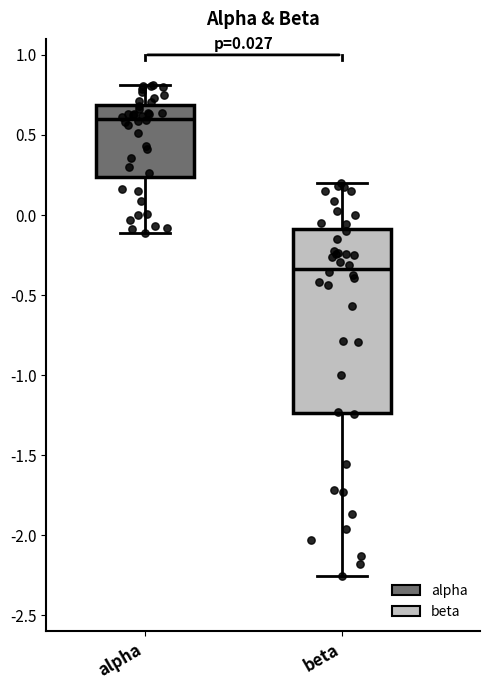

Reading left to right, read every box against the y-axis: the position of its median line, the range the box covers, and the ends of its whiskers. The values are not printed on the chart, so give them approximately, as read against the axis.

alpha: median 0.60, box 0.25 to 0.70, whiskers -0.10 to 0.80
beta: median -0.35, box -1.25 to -0.10, whiskers -2.25 to 0.20